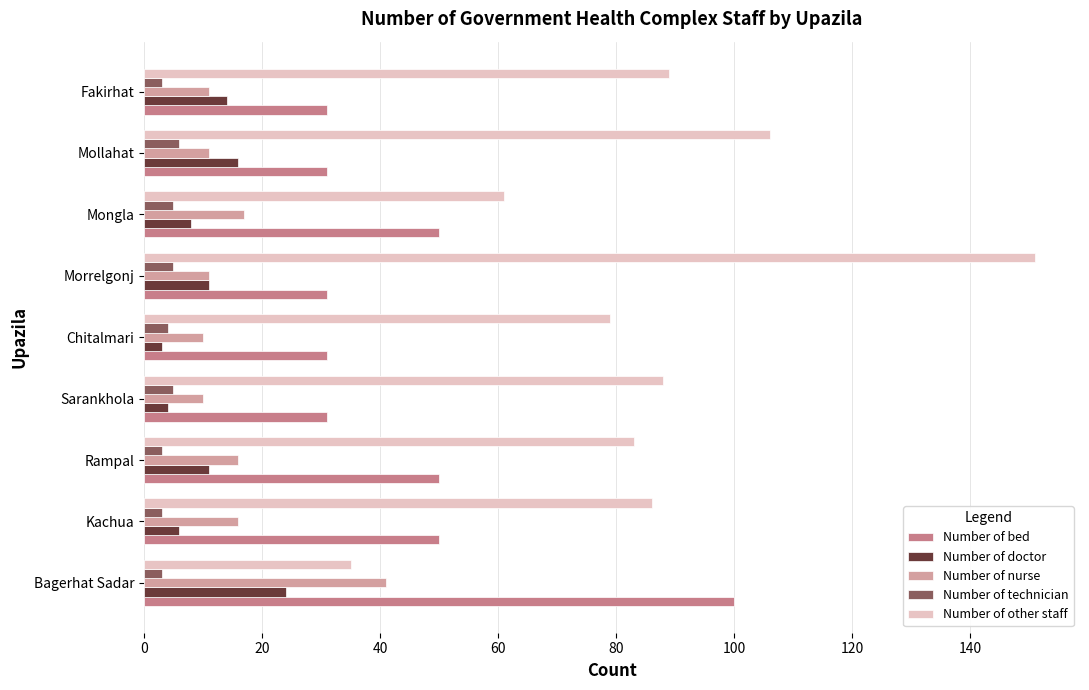

Read the Number of doctor value at Sarankhola.

4